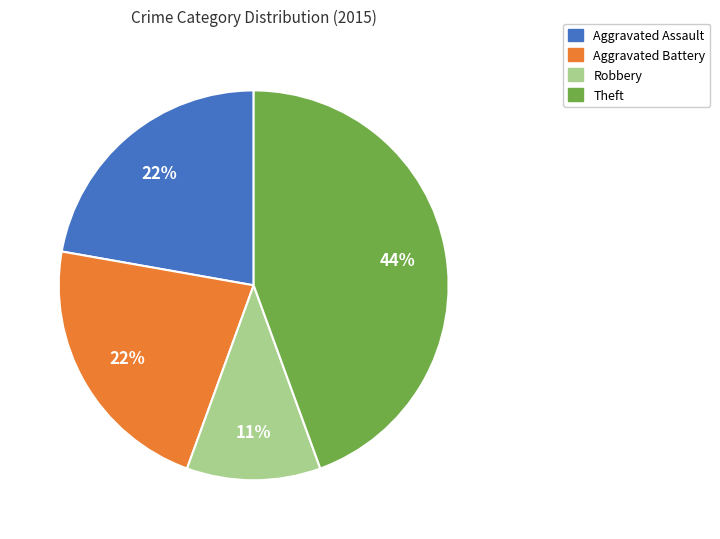

To the nearest percent, what is the average slice percentage?

25%